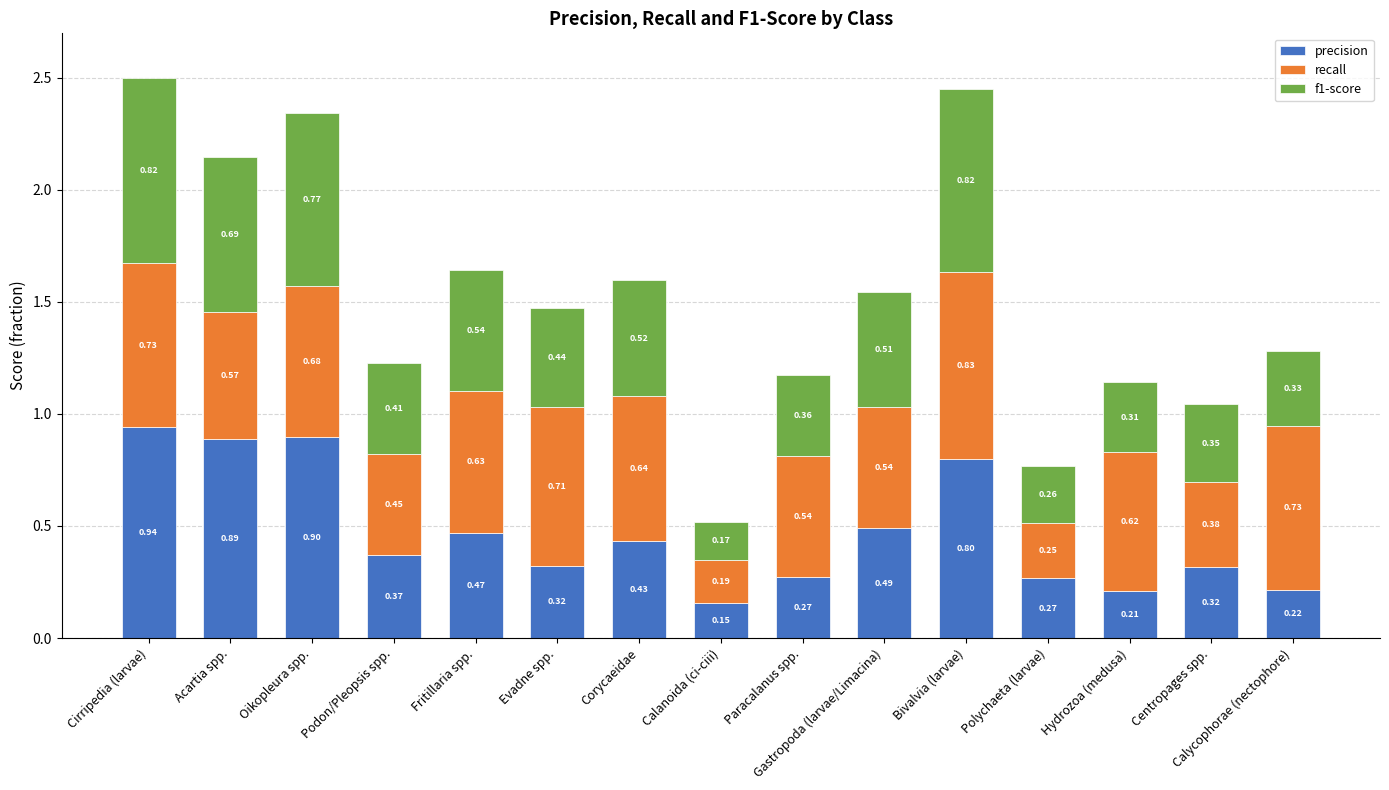

At which category is the sum across all series the highest?

Cirripedia (larvae)